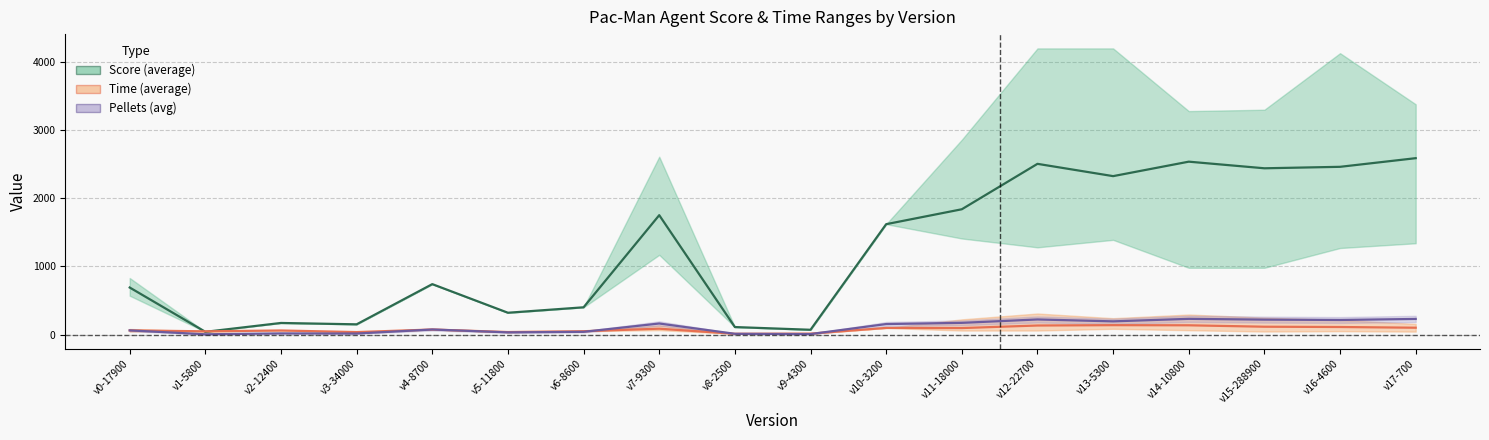

What is the lowest value of the Score (average) series?

40.0